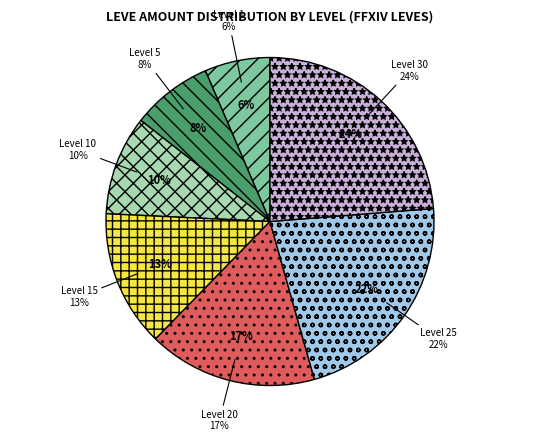

Is the sum of Level 1 and Level 25 greater than half?

No